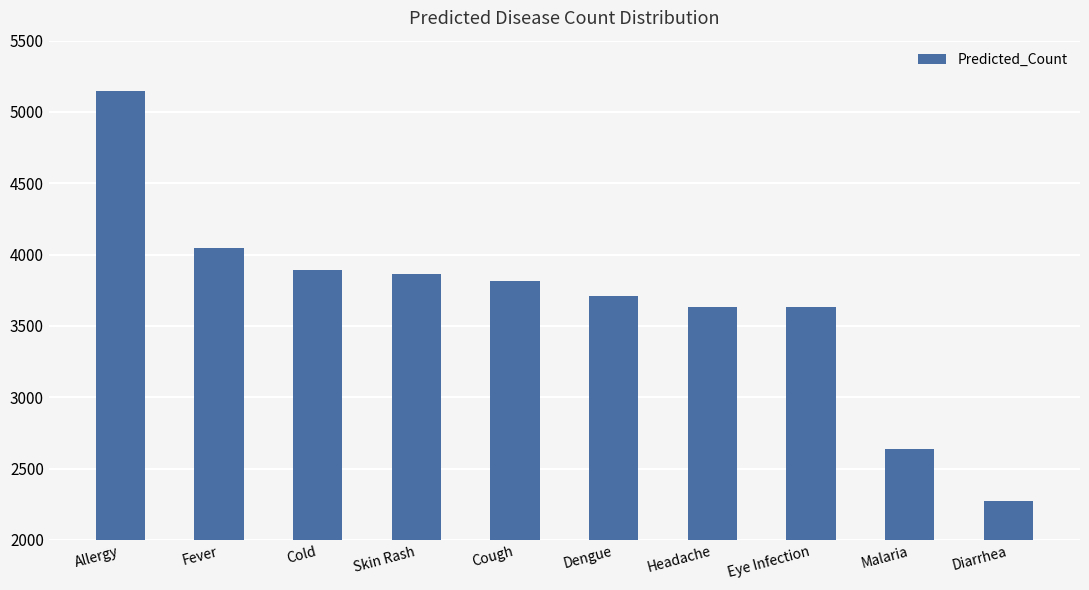

What is the label of the 3rd bar from the right?

Eye Infection